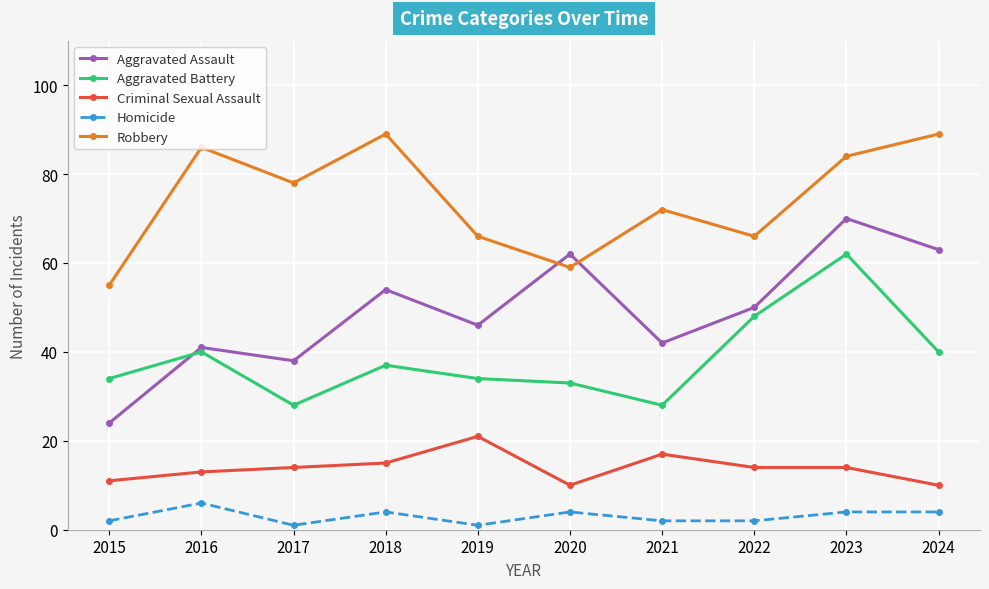

At which category is the sum across all series the highest?

2023